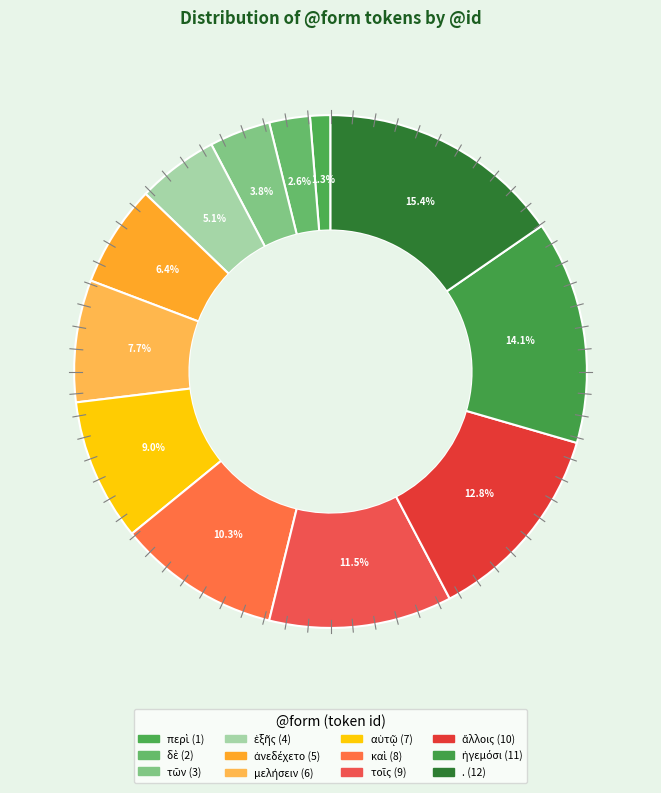

How many slices are in this pie chart?

12